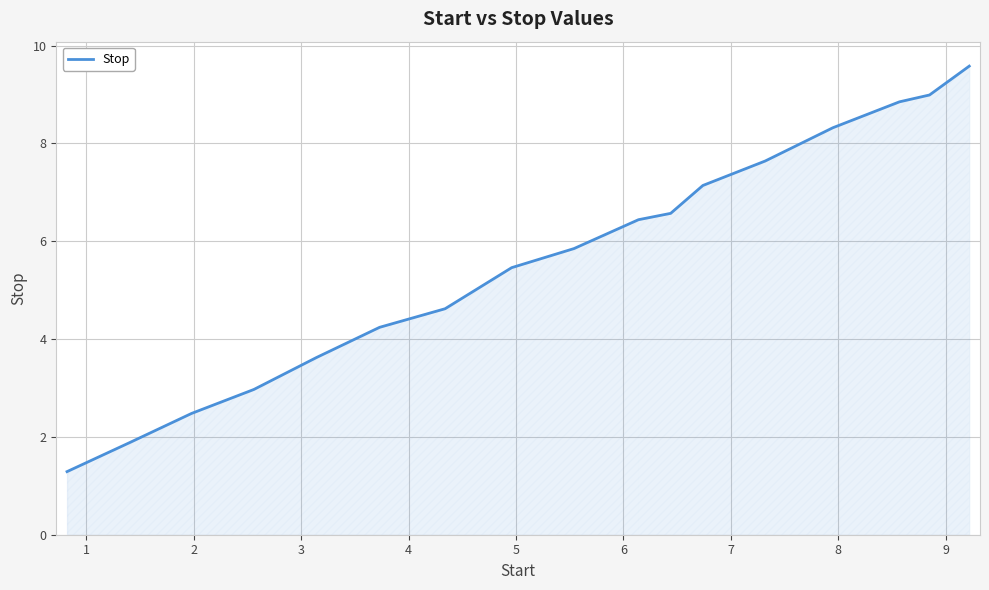

What is the average value?

5.6